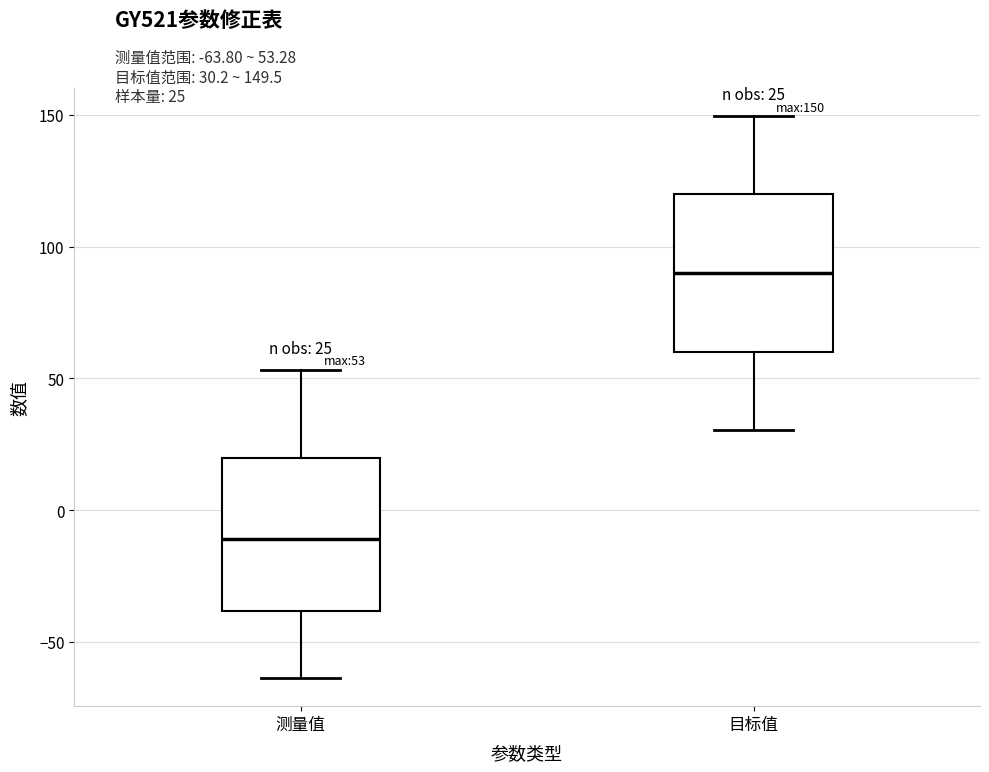

Which box's median line is the highest?

目标值